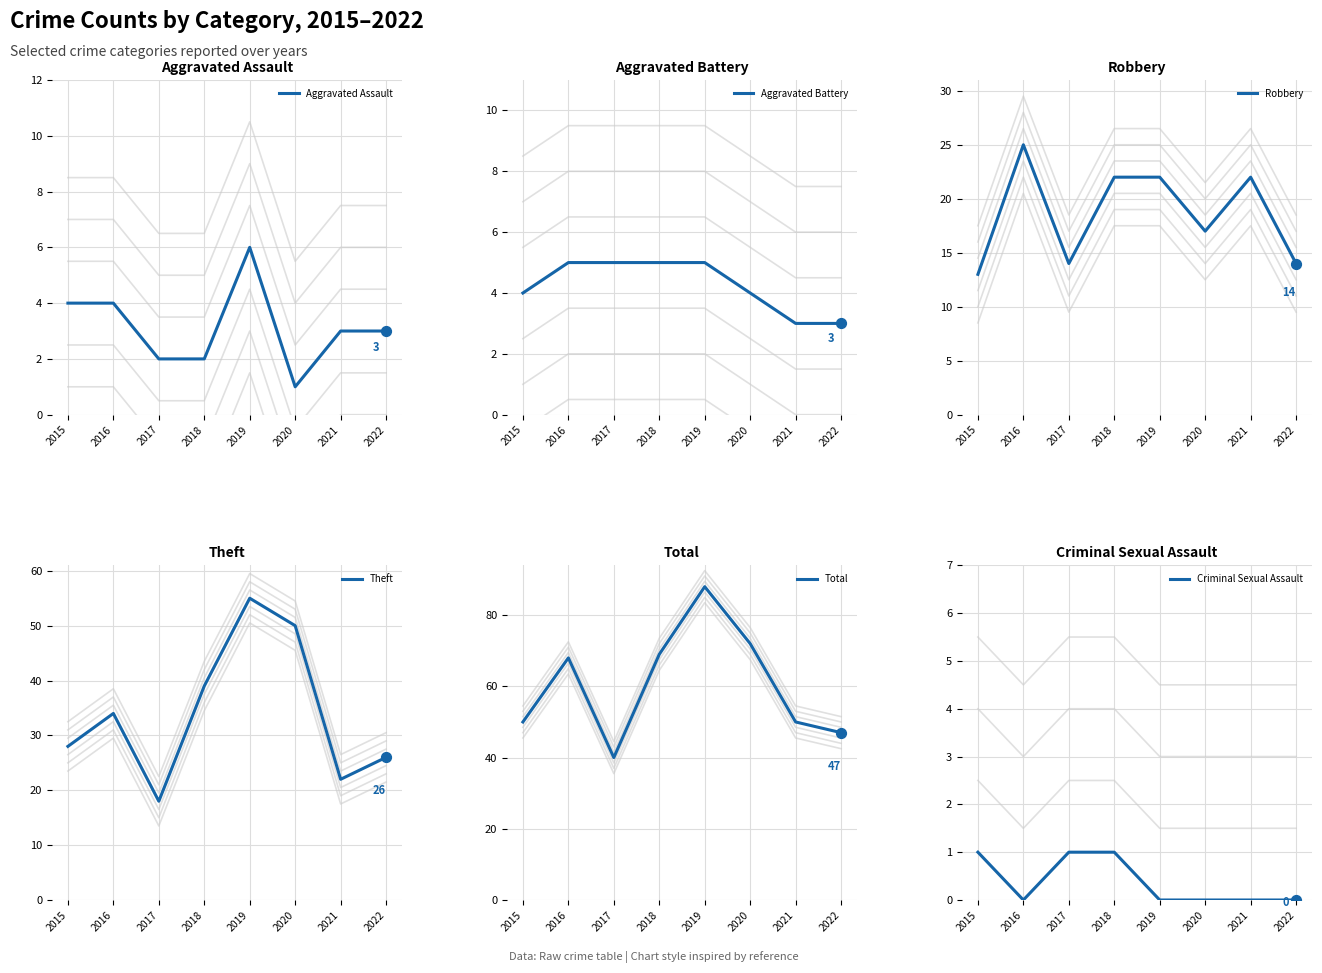

Which series has the largest Y range (max minus min)?

Total